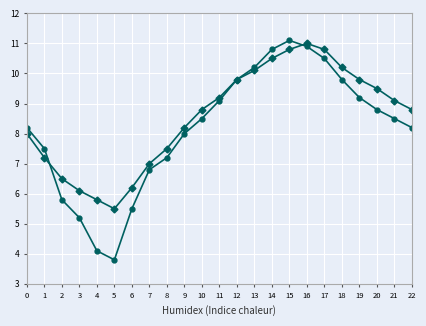

What is the difference between the highest and lowest values at 3?

0.9